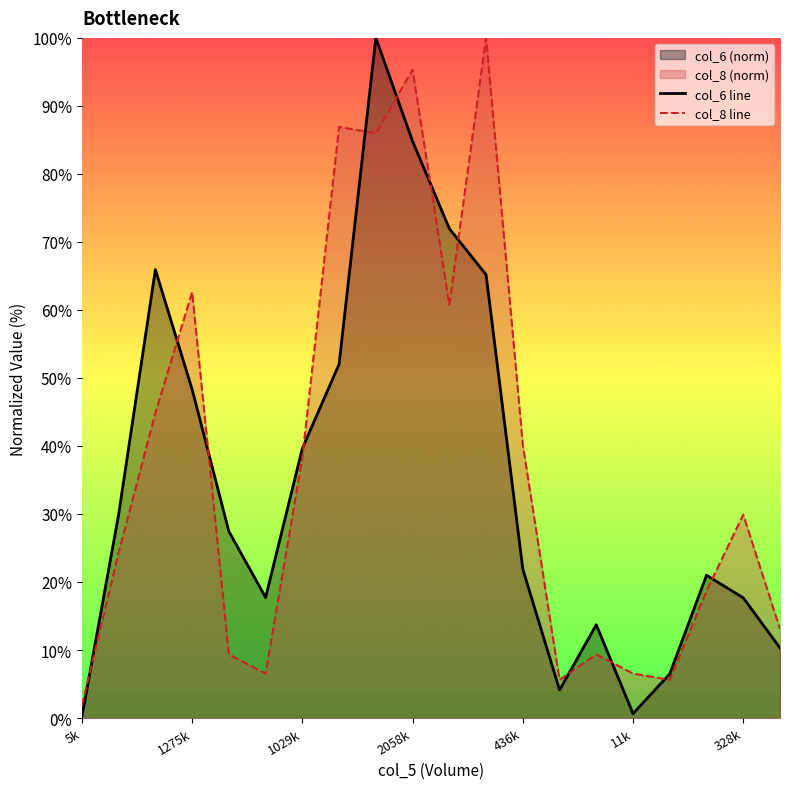

What is the sum of the col_8 line values at 328k and 1275k?

92.5